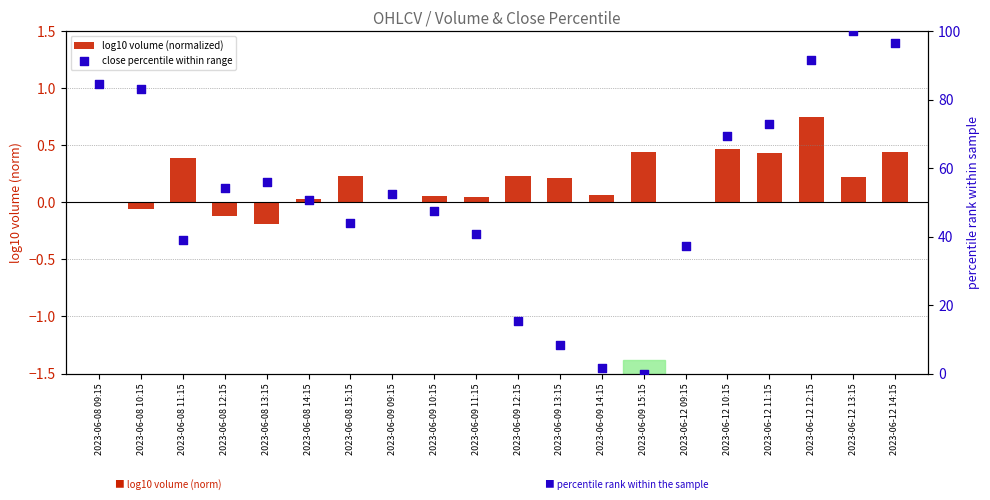

What is the total value across all series at 2023-06-08 10:15?

83.0